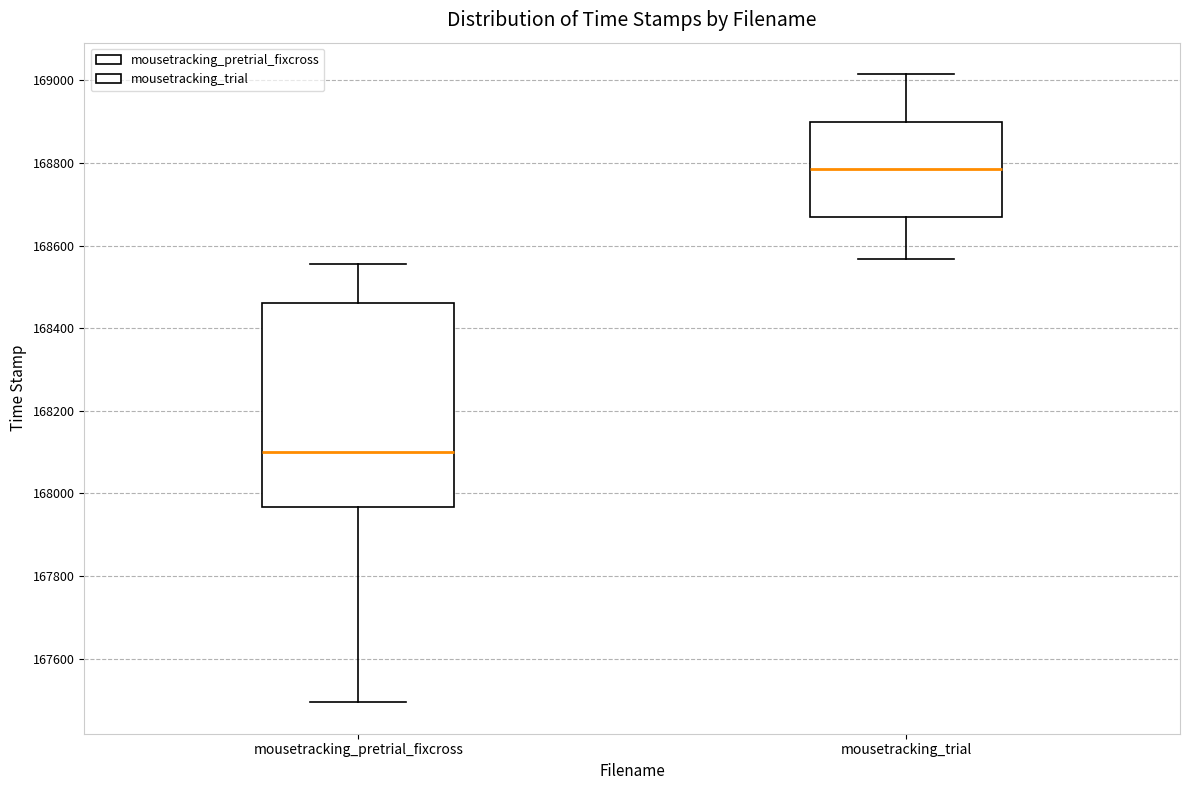

Which box is the tallest, from its lower edge to its upper edge?

mousetracking_pretrial_fixcross